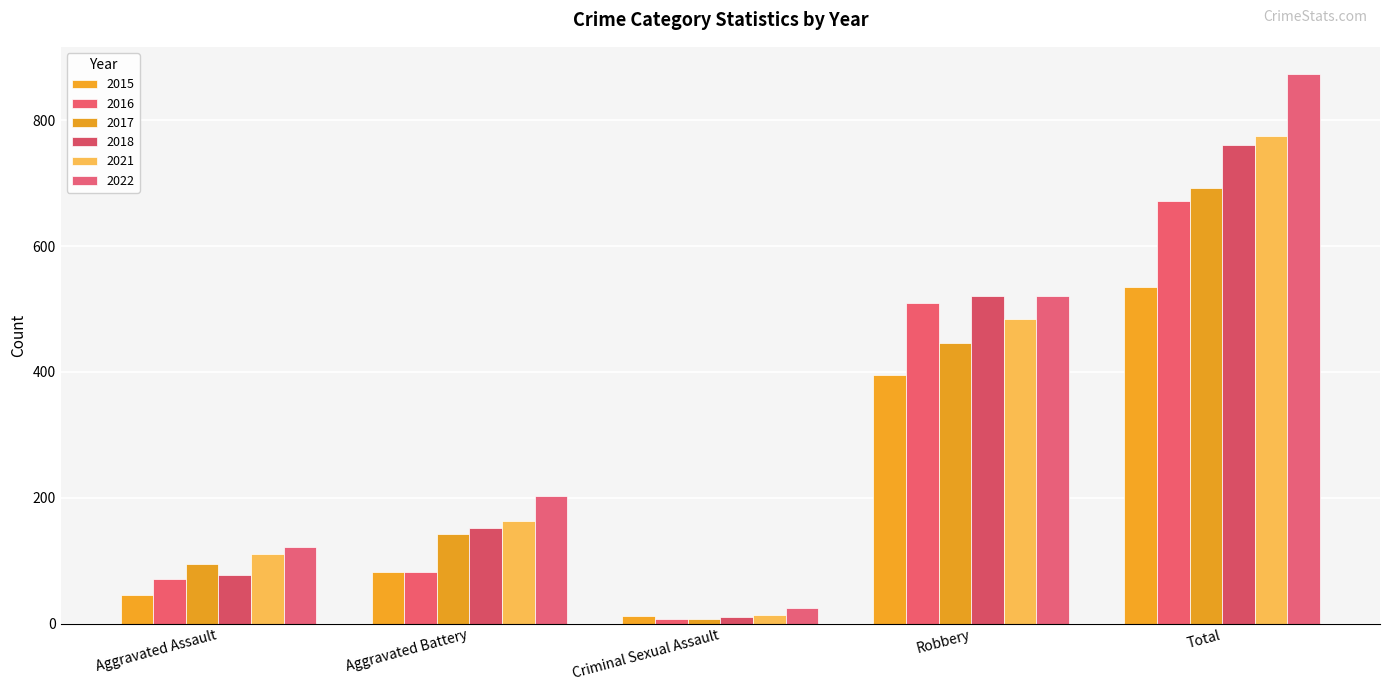

What is the difference between the maximum and second lowest values in the 2021 series?

665